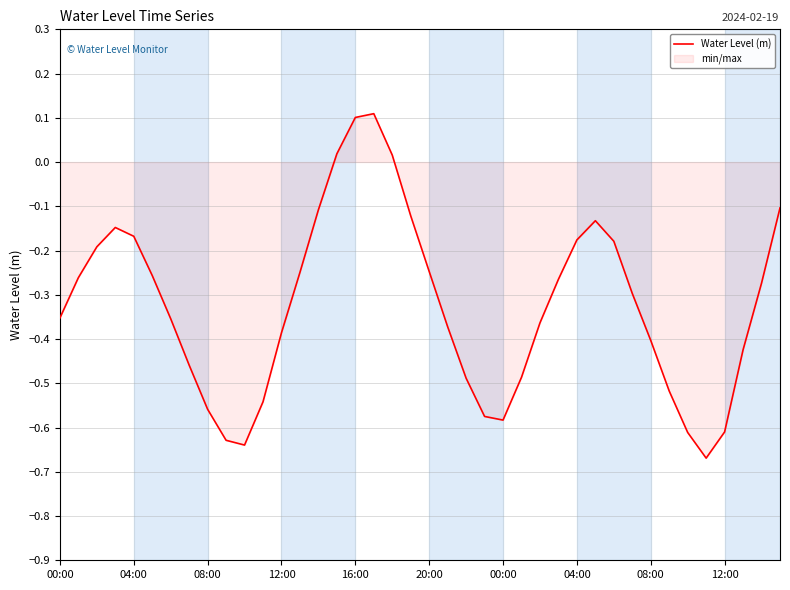

What is the difference between the values at 19 and 12:00?

0.5